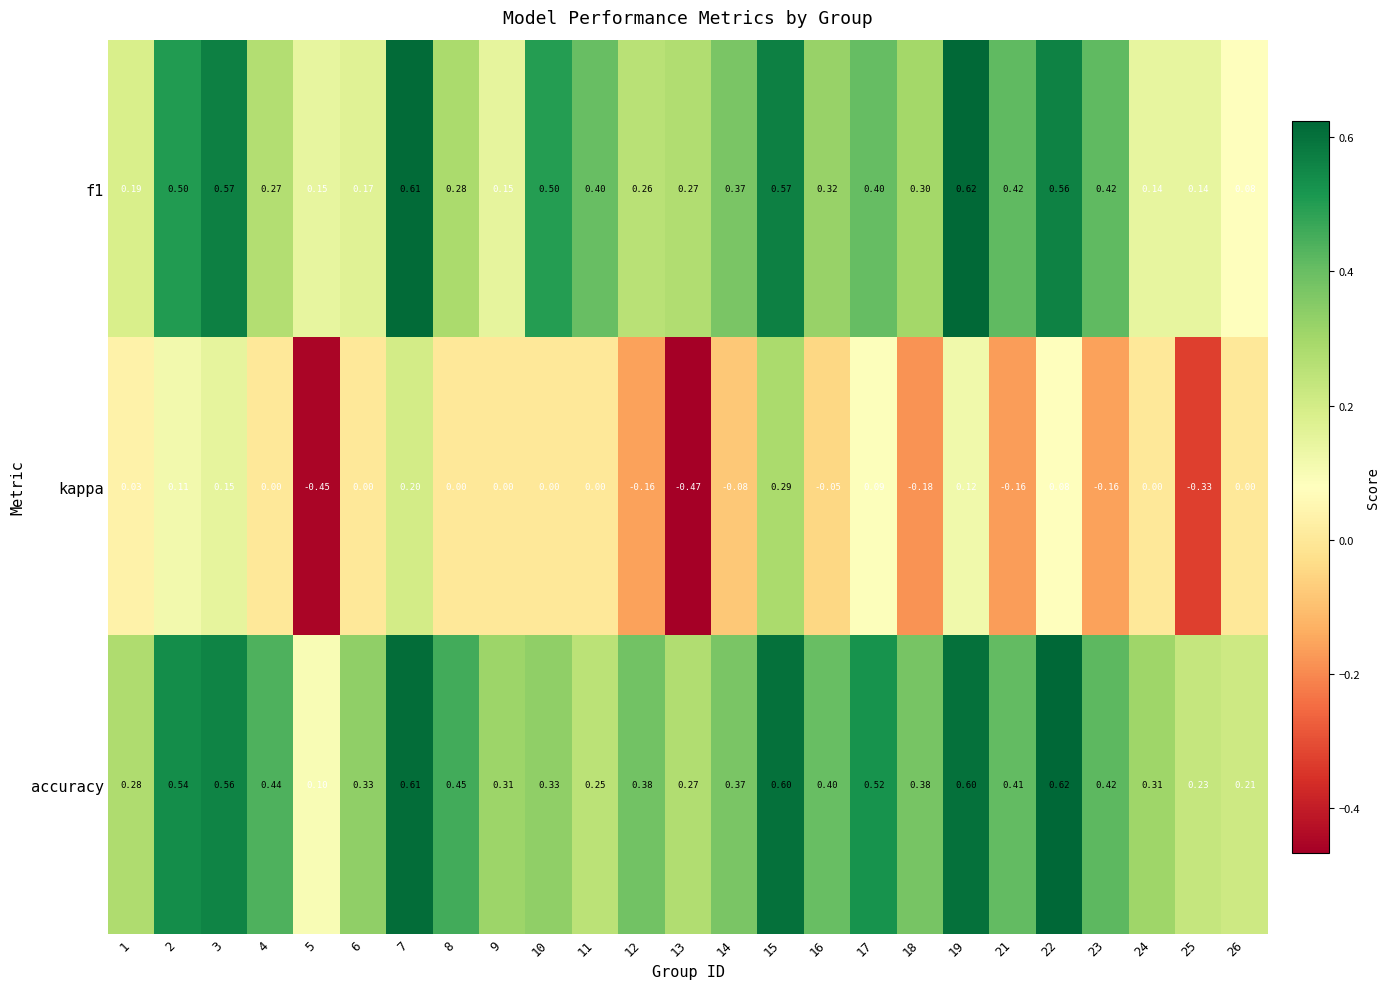

How many categories are shown in the chart?

25